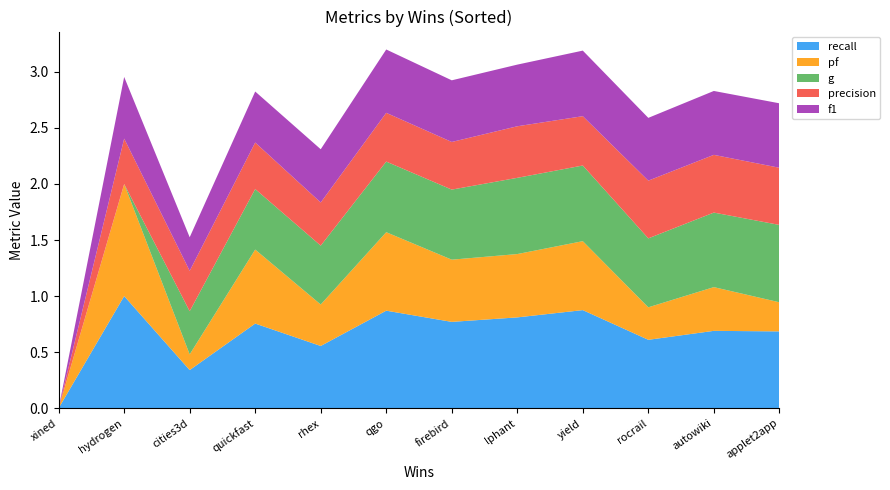

Reading left to right, transcribe all the data shown in this chart.

recall: 0.0	1.0	0.3	0.8	0.6	0.9	0.8	0.8	0.9	0.6	0.7	0.7
pf: 0.0	1.0	0.1	0.7	0.4	0.7	0.6	0.6	0.6	0.3	0.4	0.3
g: 0.0	0.0	0.4	0.5	0.5	0.6	0.6	0.7	0.7	0.6	0.7	0.7
precision: 0.0	0.4	0.4	0.4	0.4	0.4	0.4	0.5	0.4	0.5	0.5	0.5
f1: 0.0	0.6	0.3	0.5	0.5	0.6	0.6	0.6	0.6	0.6	0.6	0.6